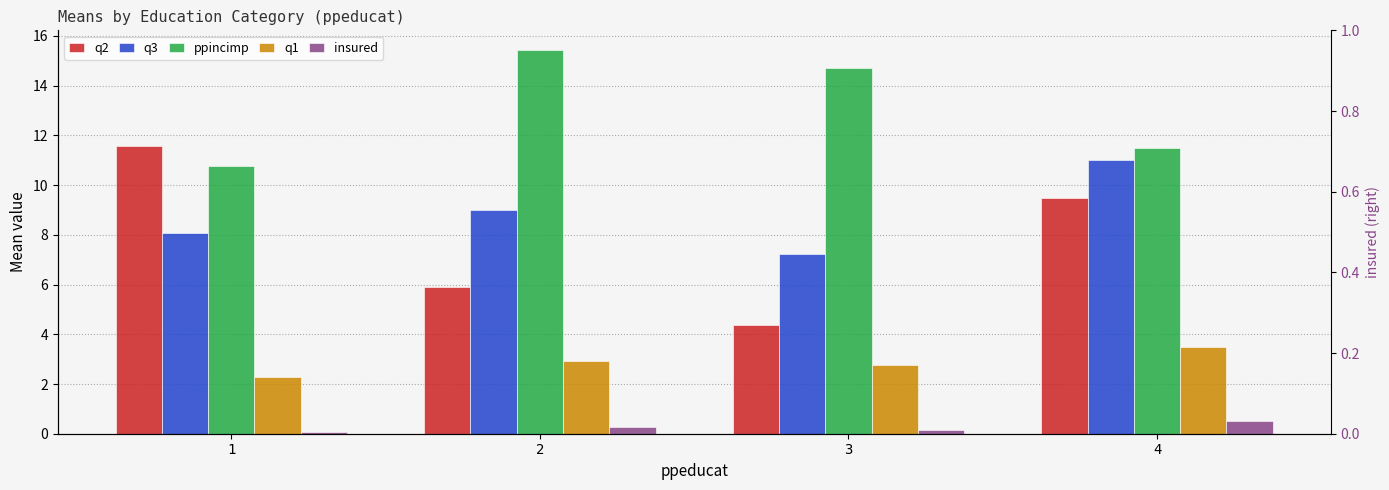

What is the value of the ppincimp bar at the 2nd from the left?

15.5